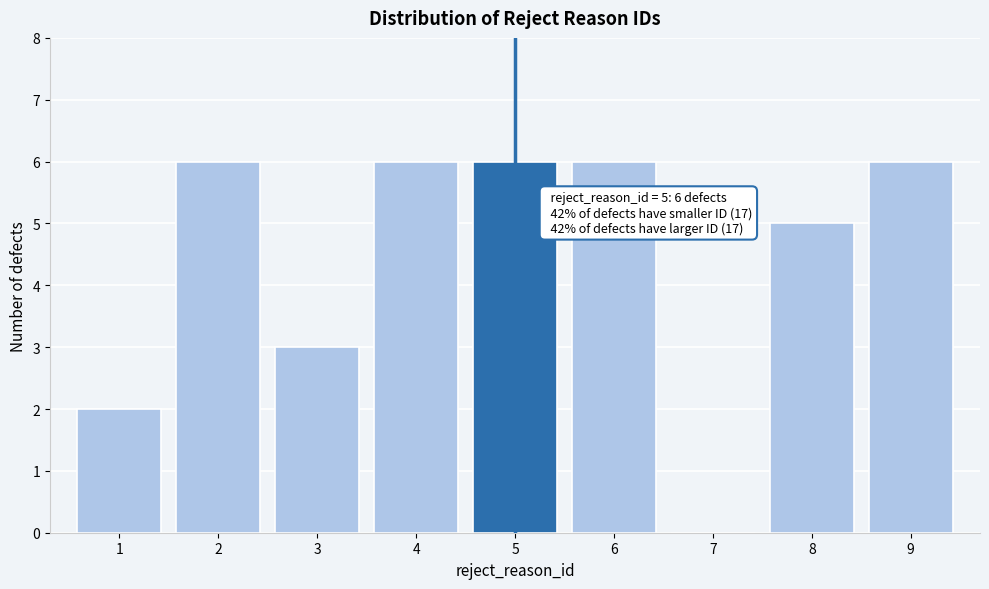

Reading left to right, what are all the values shown in this chart?

1=2	2=6	3=3	4=6	5=6	6=6	7=0	8=5	9=6